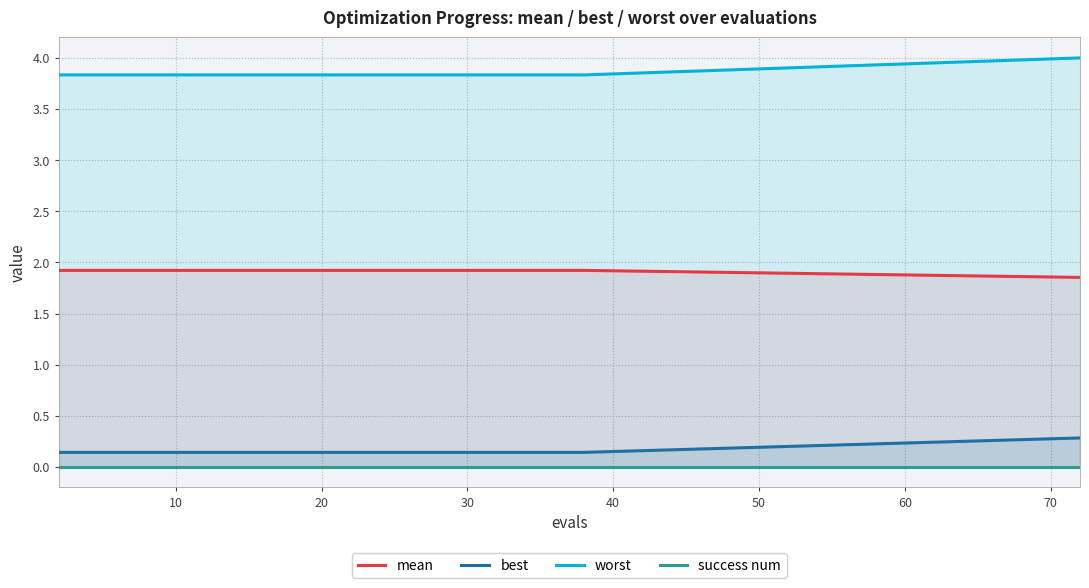

True or false: mean and best cross at least once.

False